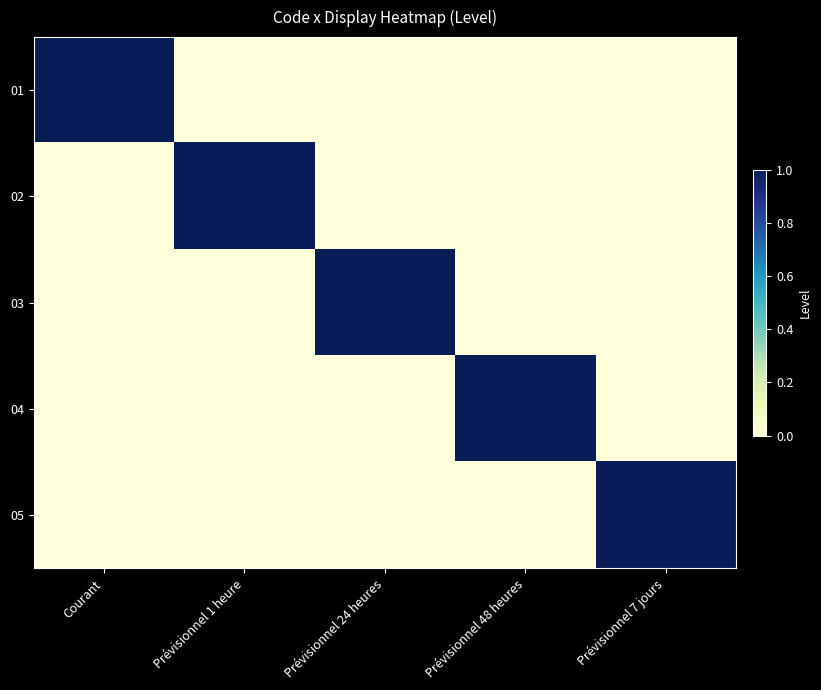

Between Prévisionnel 48 heures and Prévisionnel 24 heures, which is larger?

Prévisionnel 48 heures